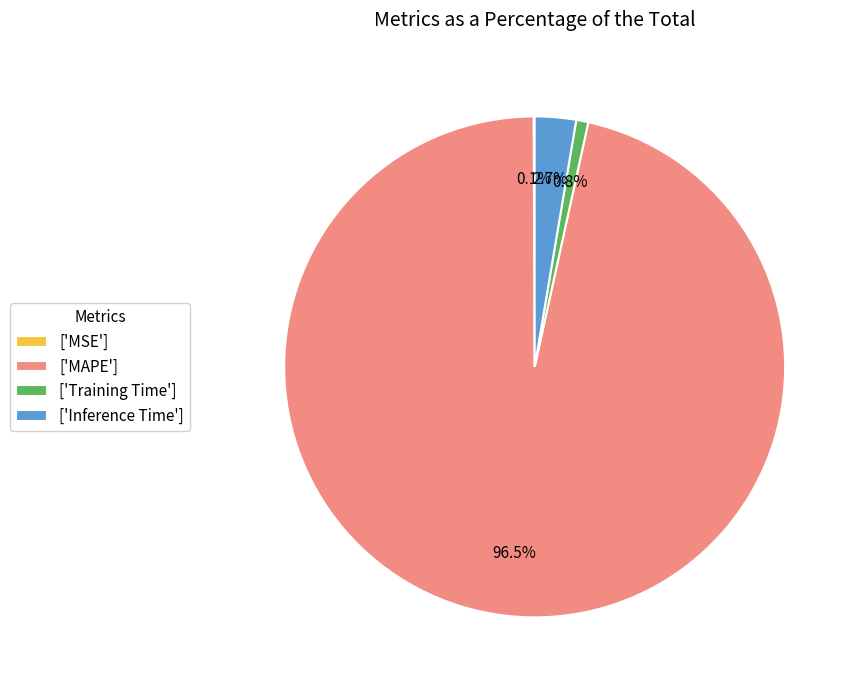

Which has a higher value, ['Training Time'] or ['Inference Time']?

['Inference Time']